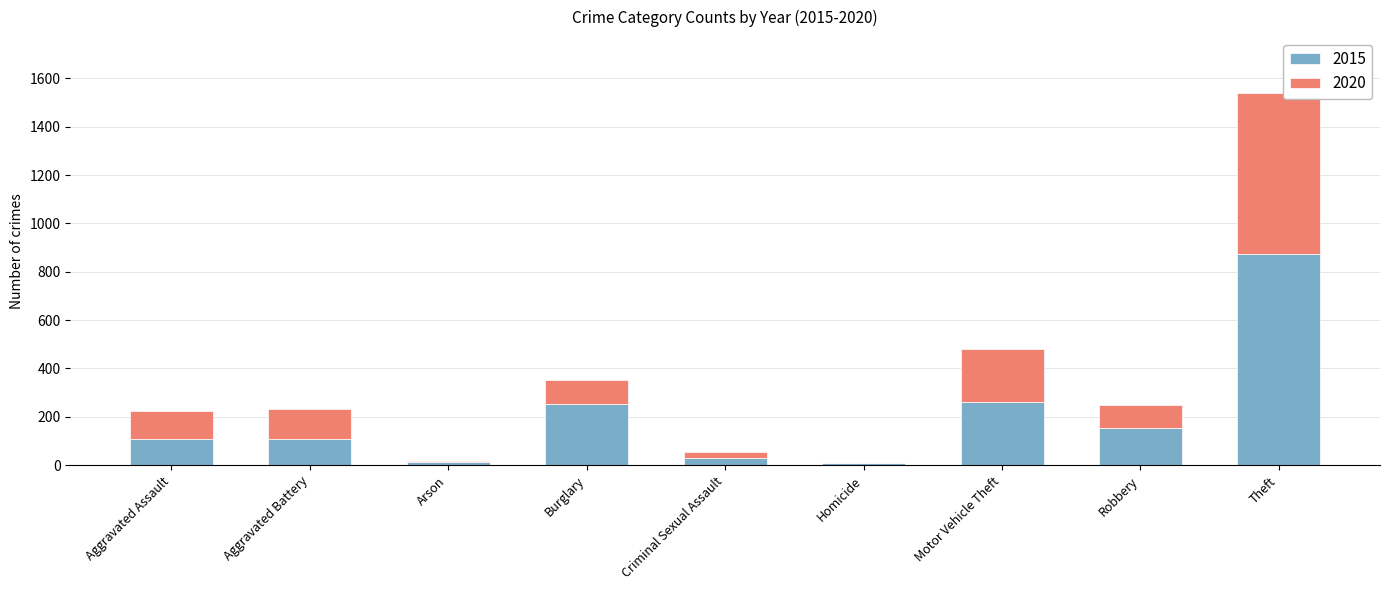

The value of 2015 at Motor Vehicle Theft is 141. True or false?

False